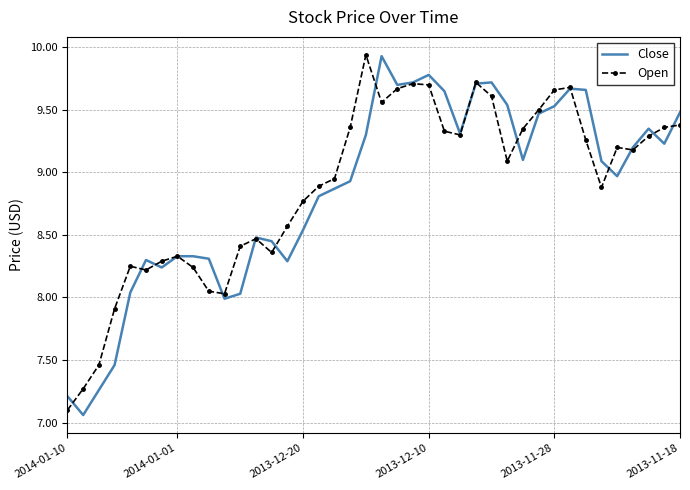

What are all the series names shown in the legend?

Close, Open